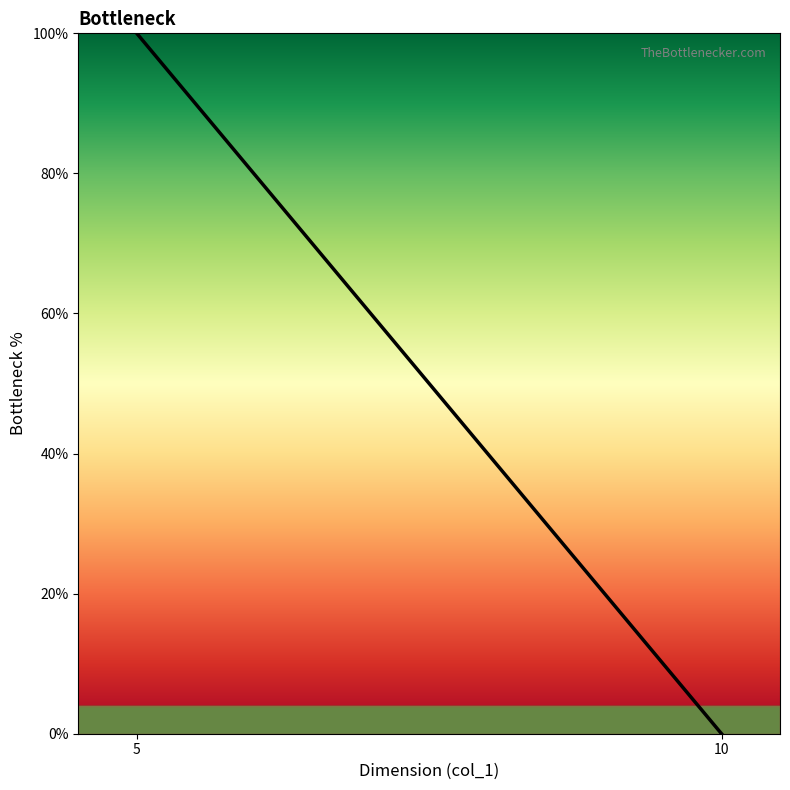

At which category does the chart reach its peak across all series?

5